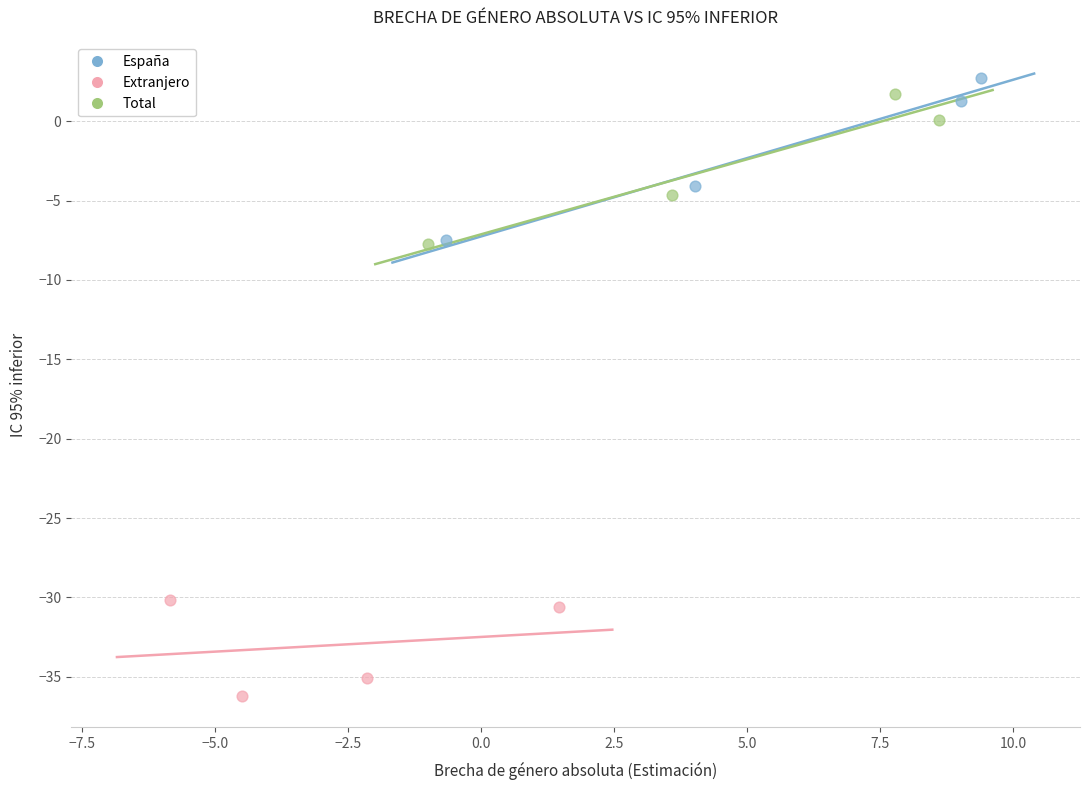

Which series has the widest spread of Y values?

España